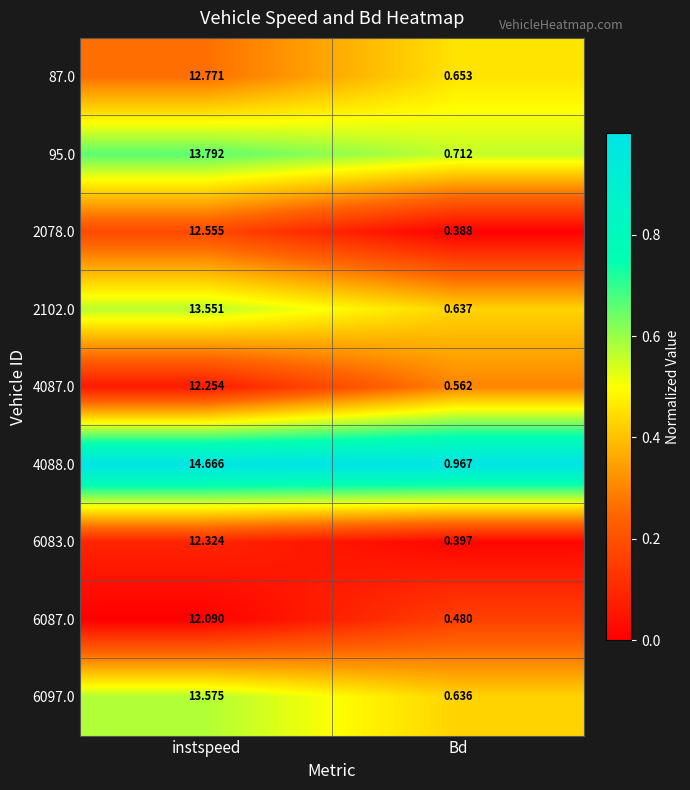

Which series has the widest spread of values?

4088.0